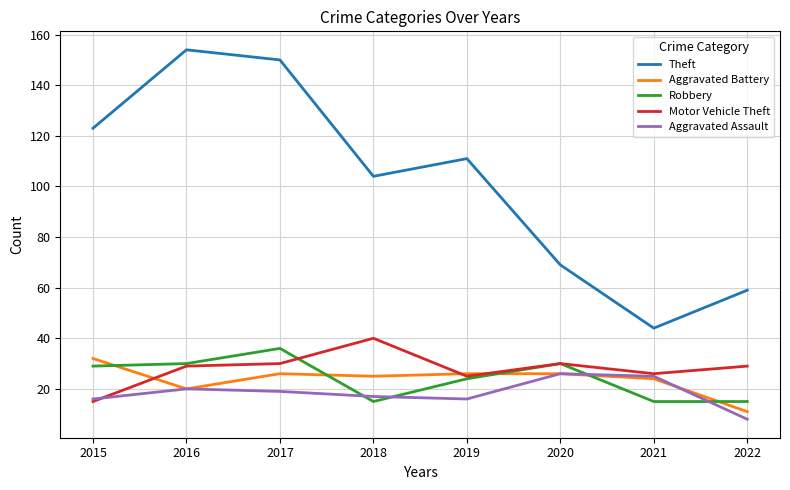

True or false: Motor Vehicle Theft and Theft intersect in this chart.

False